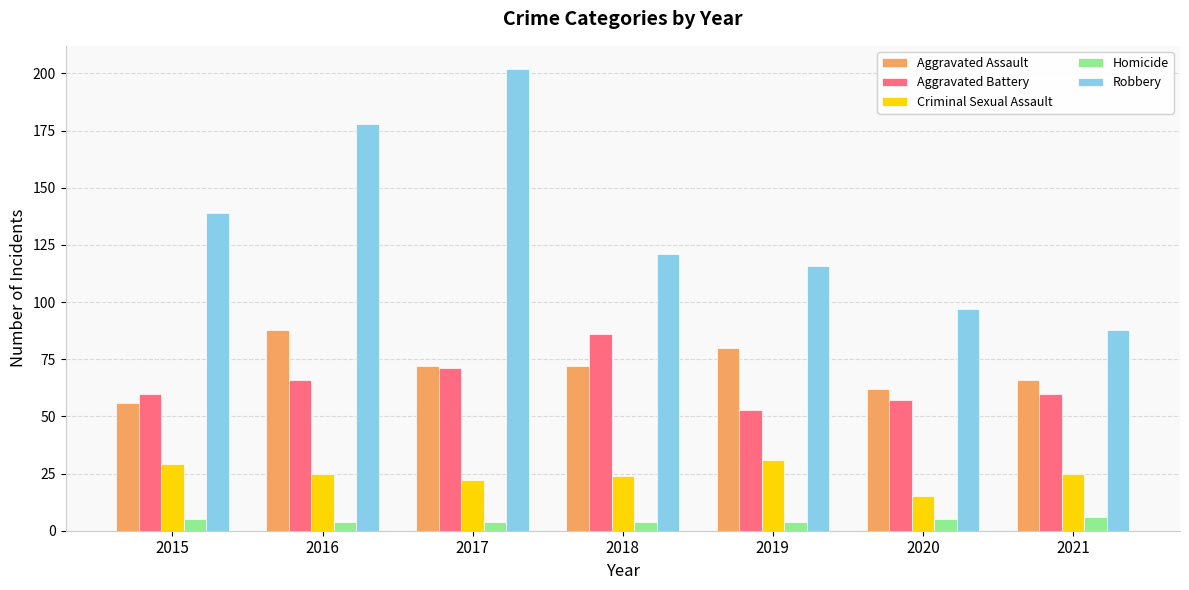

At how many categories does at least one series exceed 164?

2